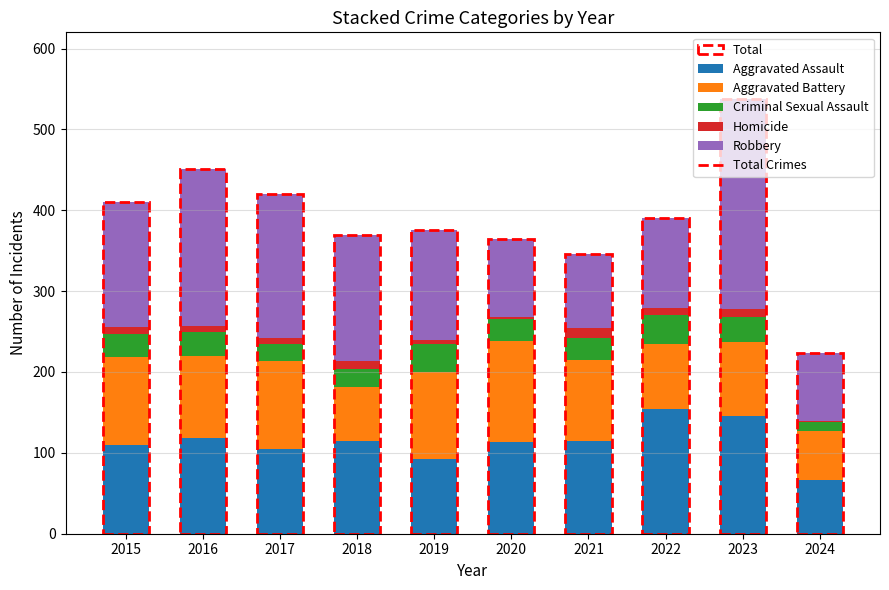

Is it true that Aggravated Assault equals 52 at 2017?

False